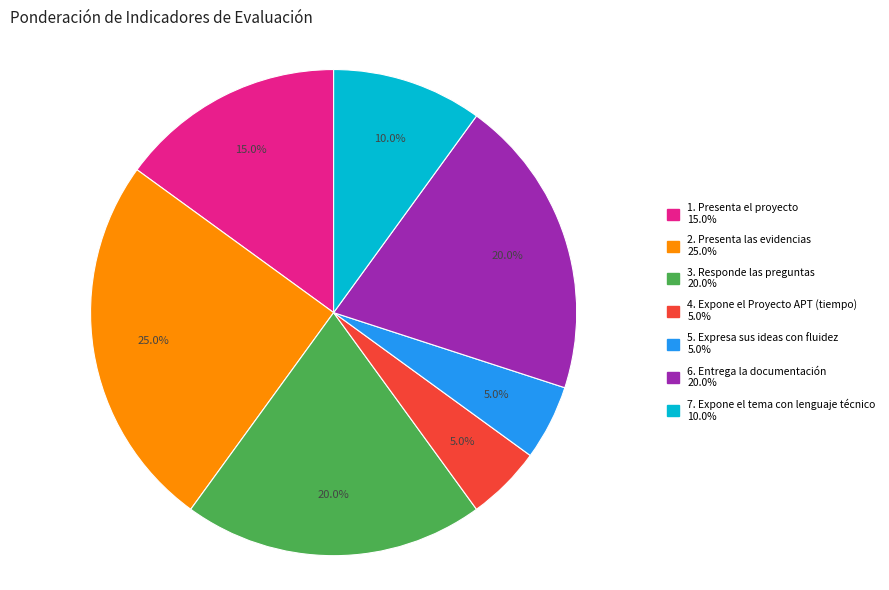

Is it true that 2. Presenta las evidencias is 33% of the pie?

False